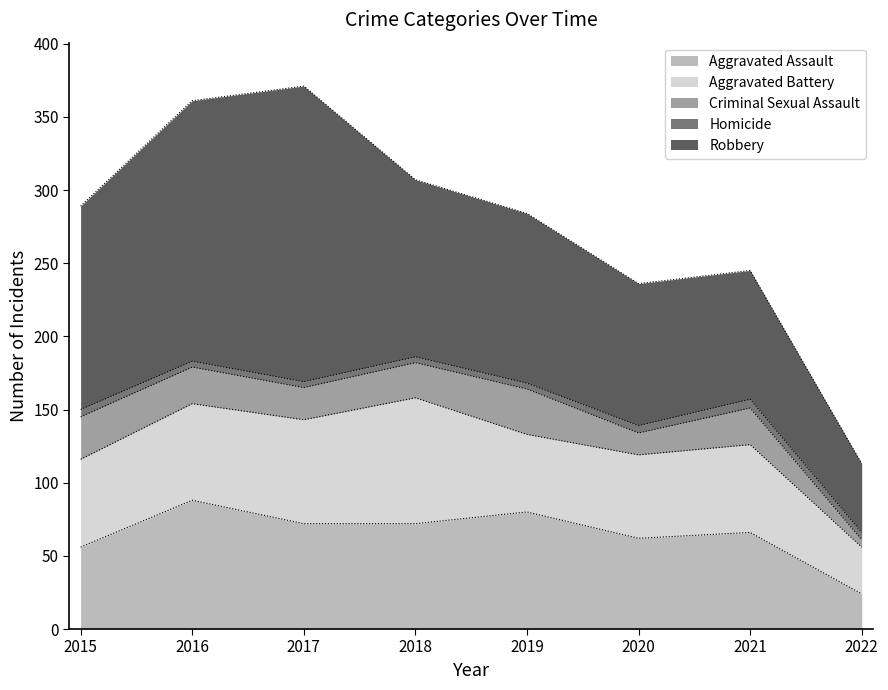

What is the average value of the Criminal Sexual Assault series?

22